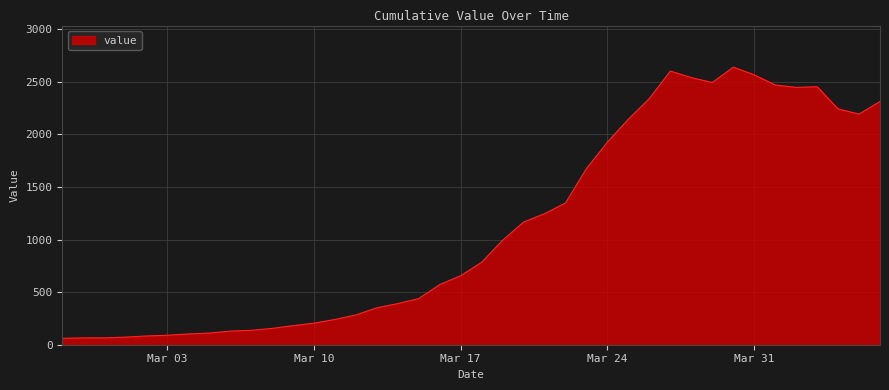

What is the difference between the maximum and minimum values?

2578